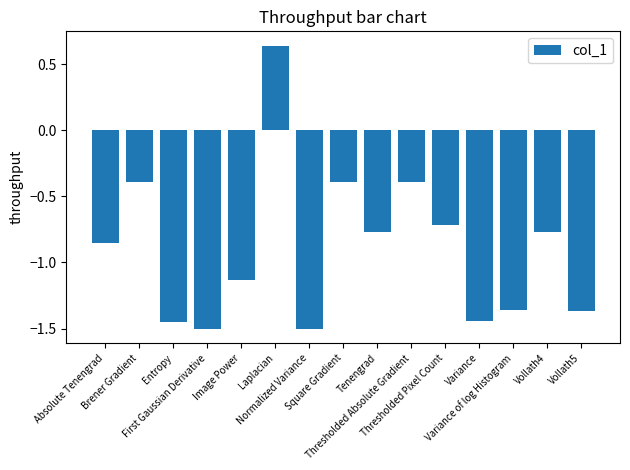

What is the difference between the maximum and minimum values?

2.1